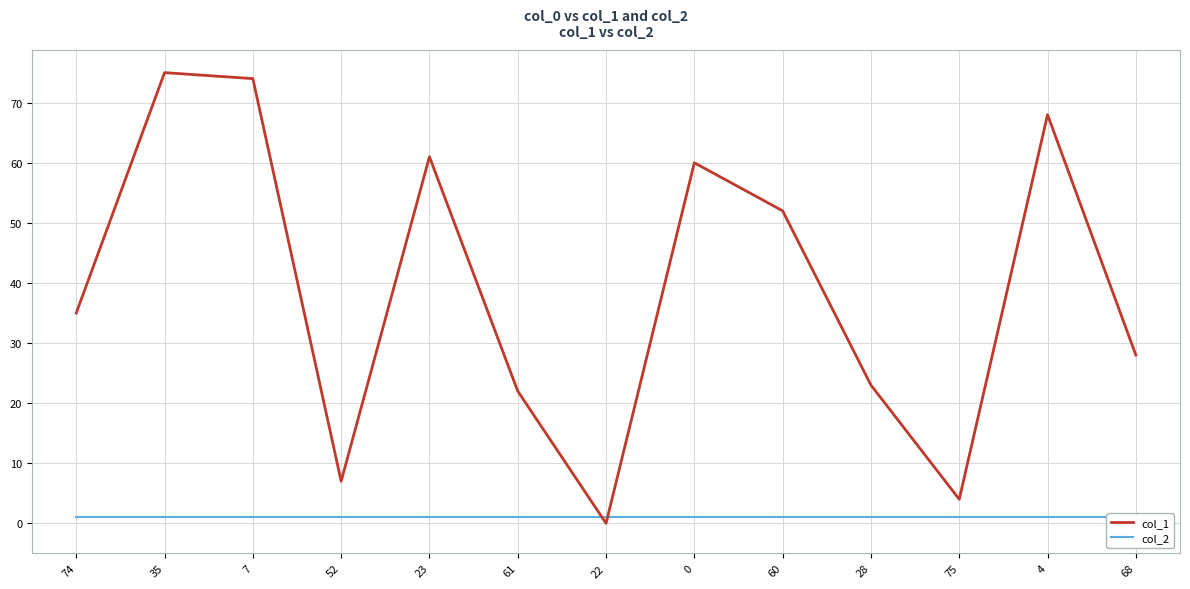

Where does the col_1 series first go above 35?

35